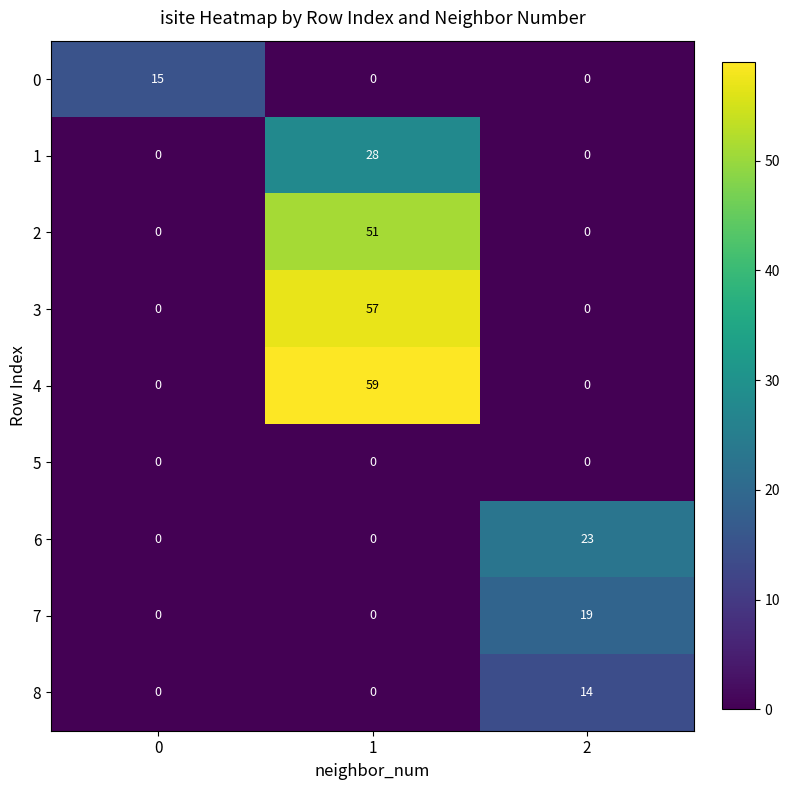

How many 4 values are between 0 and 59?

3